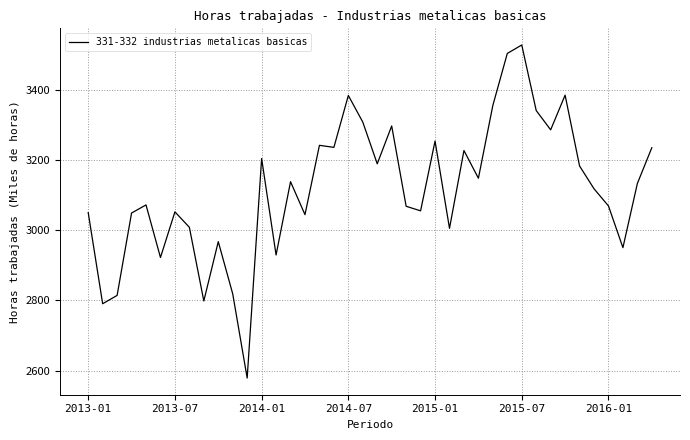

What is the smallest value displayed?

2578.7